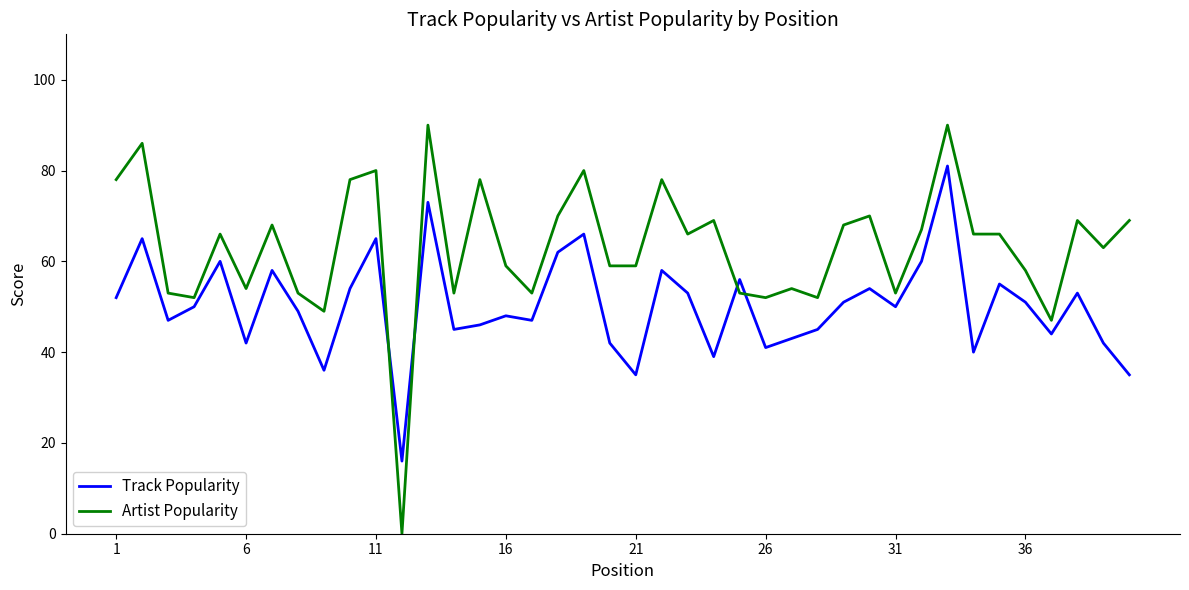

What is the maximum value for Track Popularity?

81